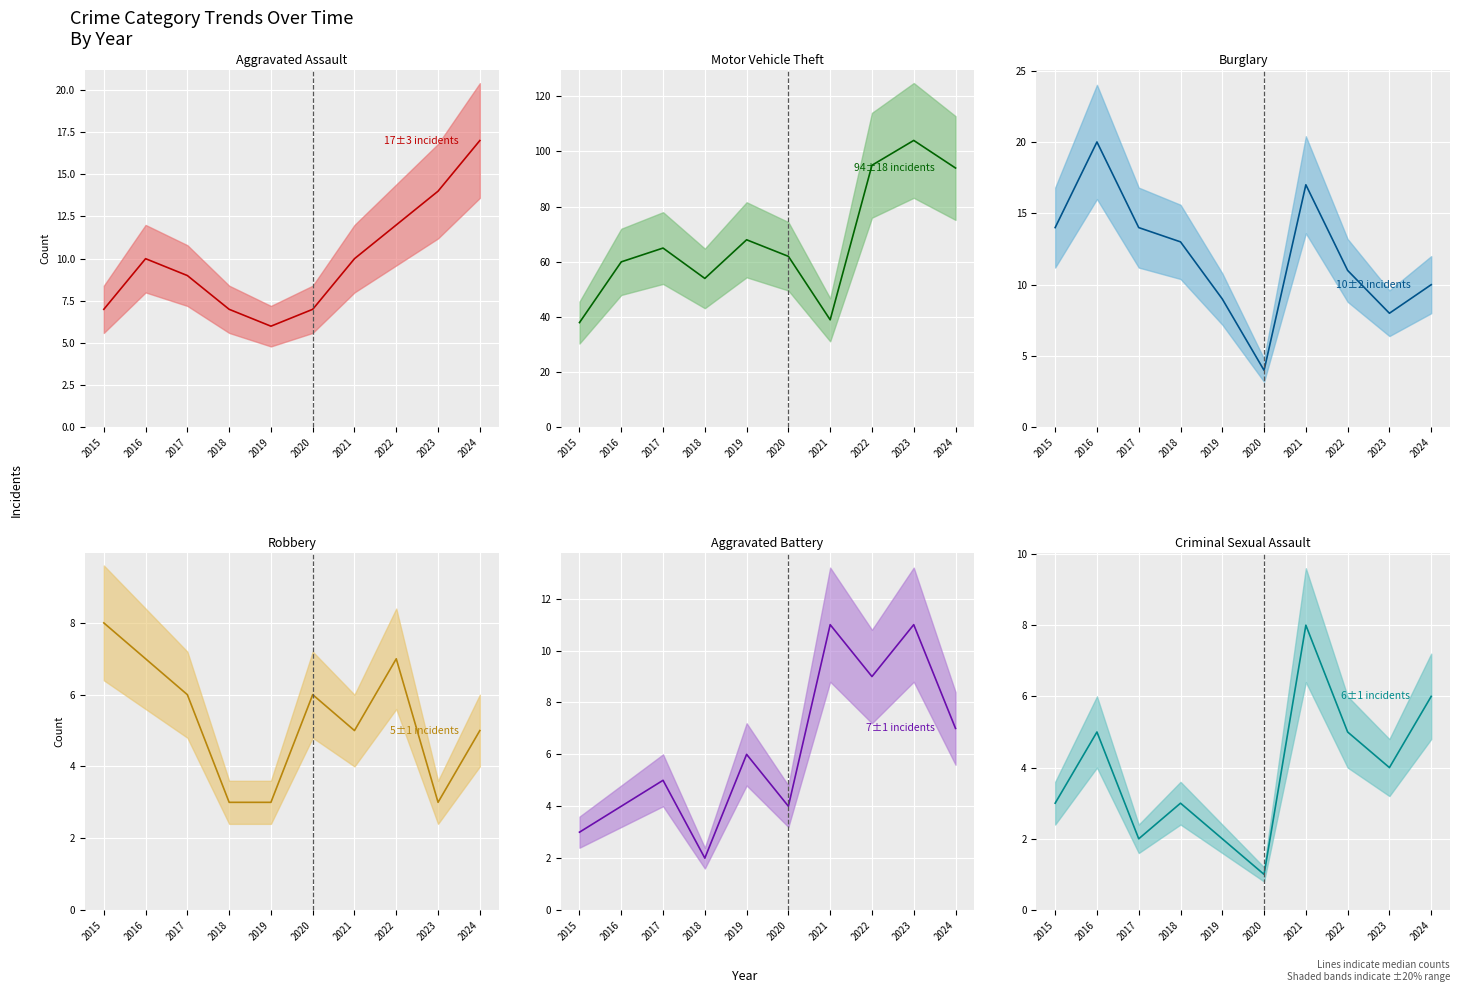

Which series has the largest total across all categories?

Motor Vehicle Theft (line)